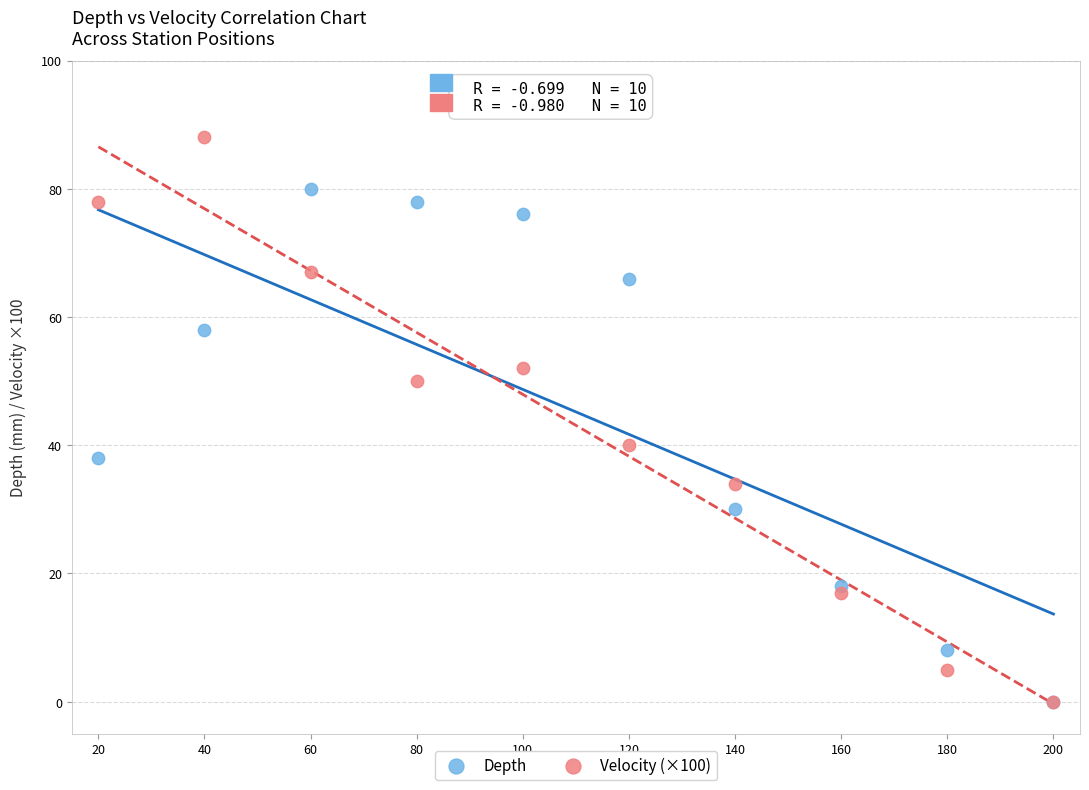

Which series contains the highest Y value?

Velocity (×100)